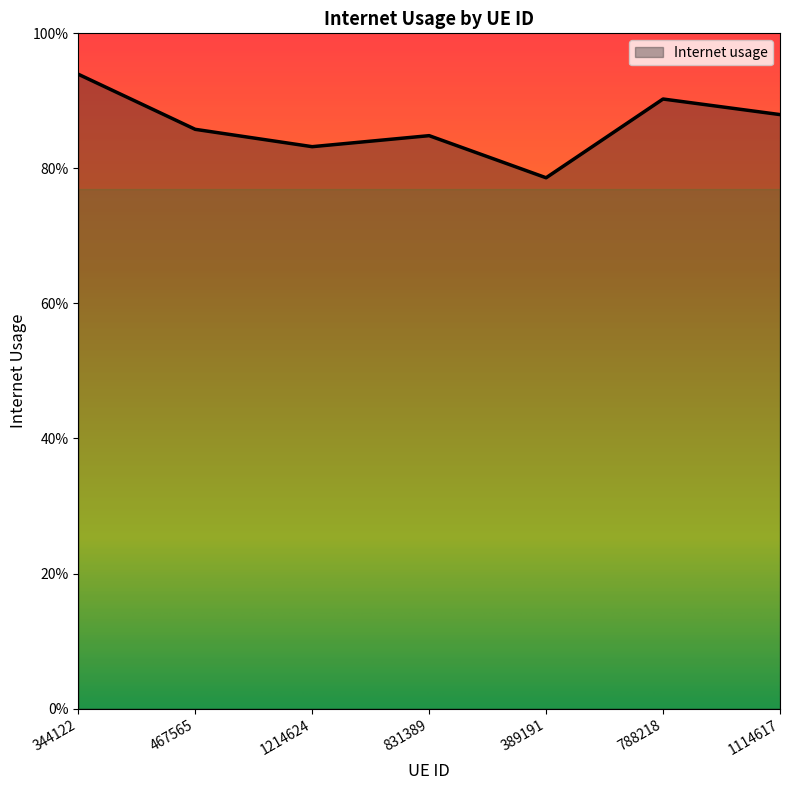

Where is the data nearest to the value 0?

389191